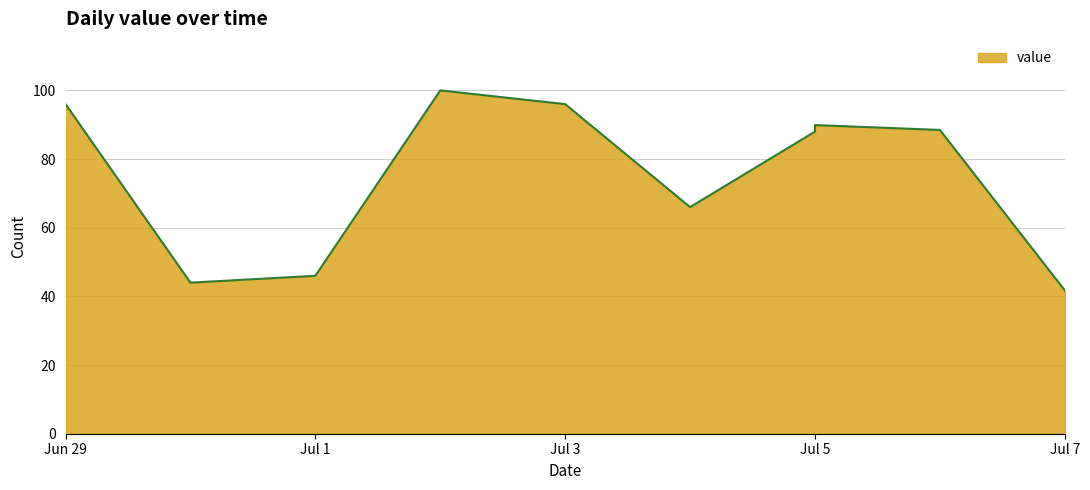

Which label corresponds to the largest value in the chart?

2018-07-02